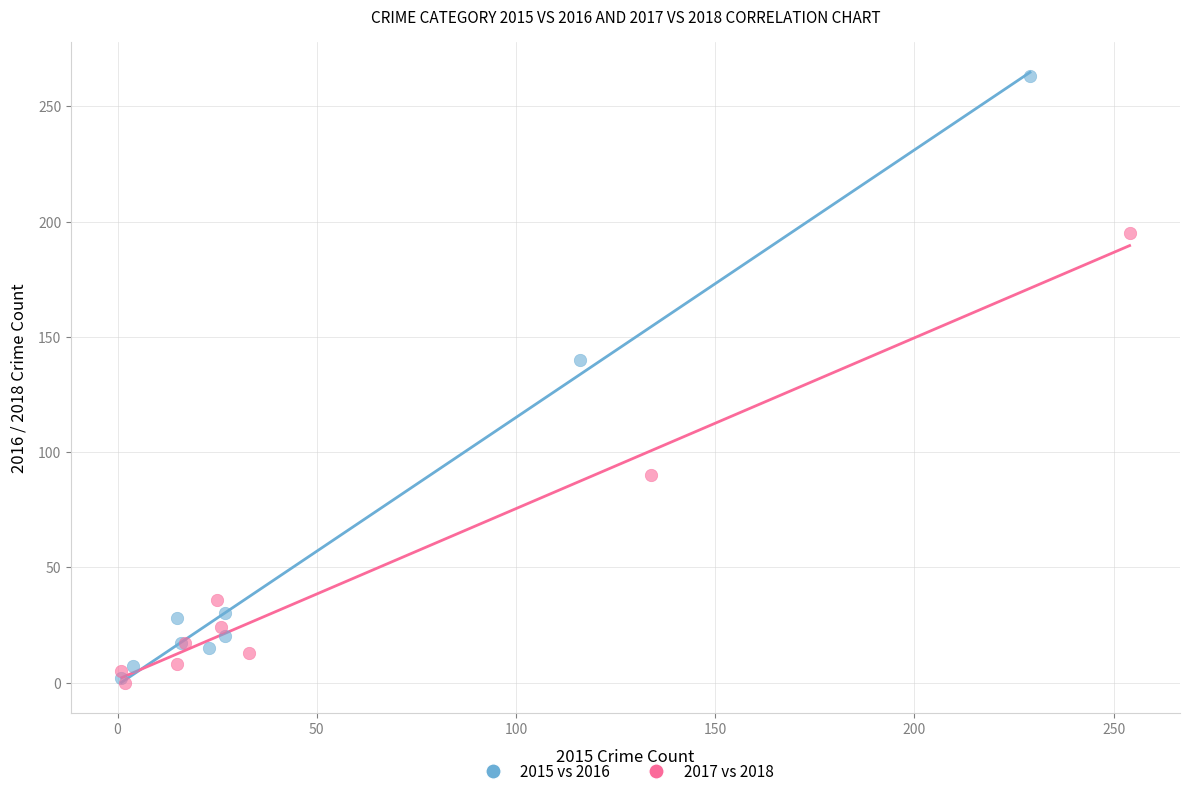

Which series has the largest Y range (max minus min)?

2015 vs 2016